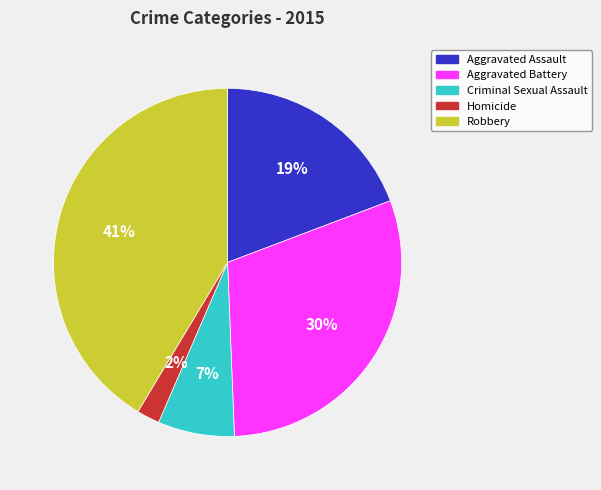

Is there a majority slice in this chart?

No